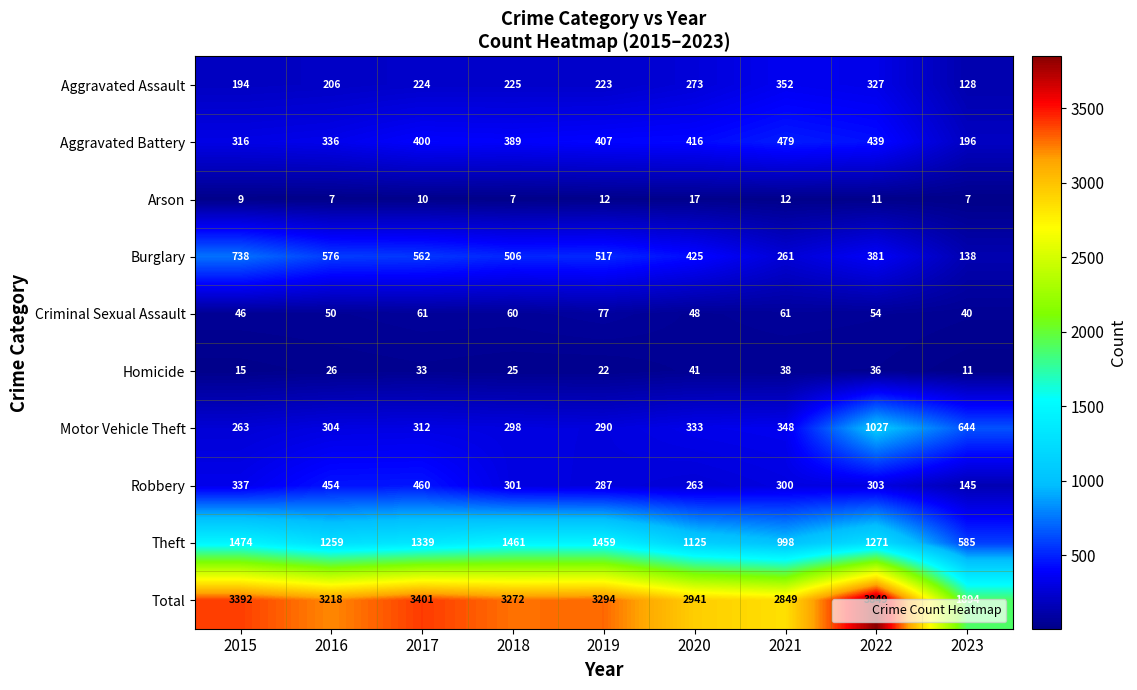

Rank the series by their maximum value, from lowest to highest.

Arson, Homicide, Criminal Sexual Assault, Aggravated Assault, Robbery, Aggravated Battery, Burglary, Motor Vehicle Theft, Theft, Total